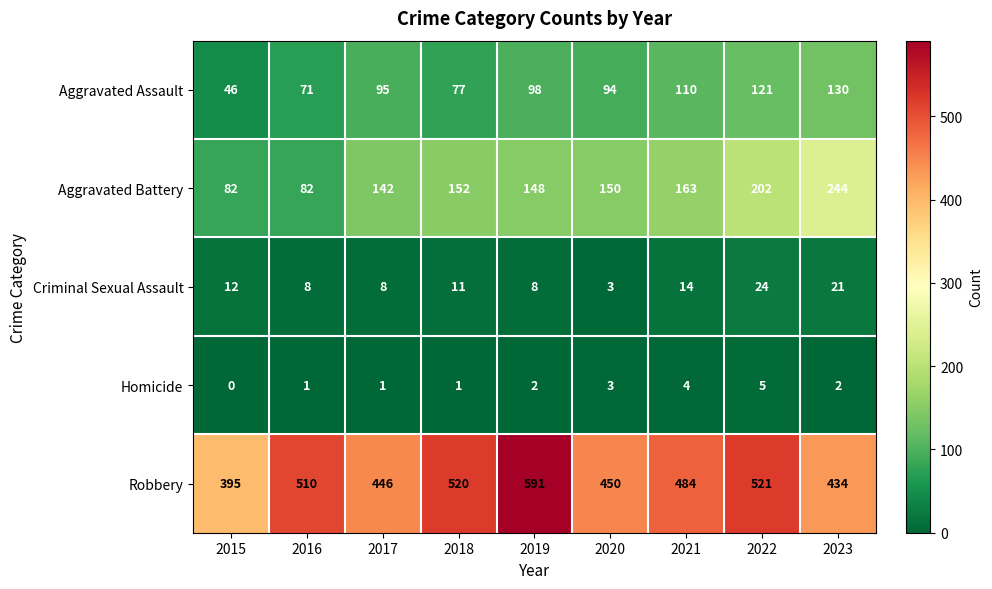

Count the number of data series in this chart.

5